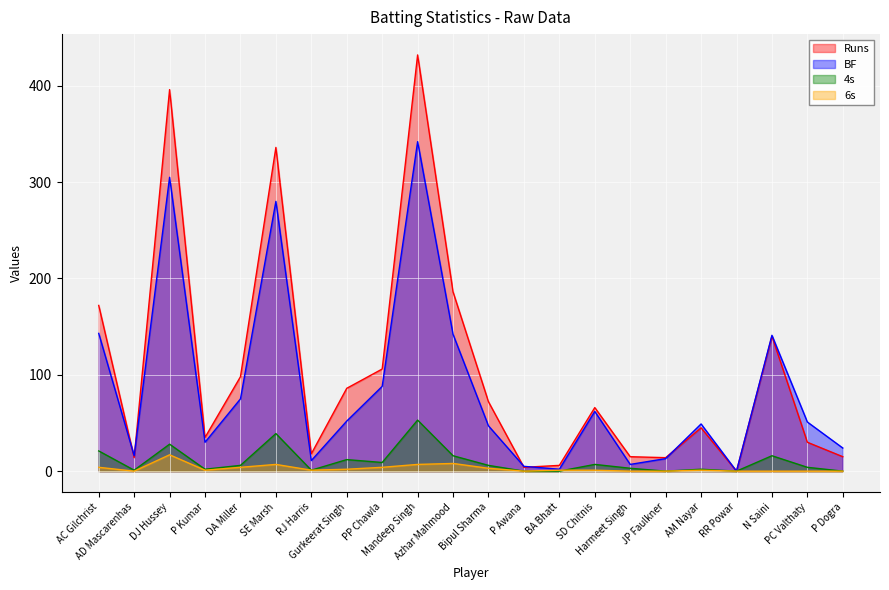

How many data points in 6s are less than 1?

8